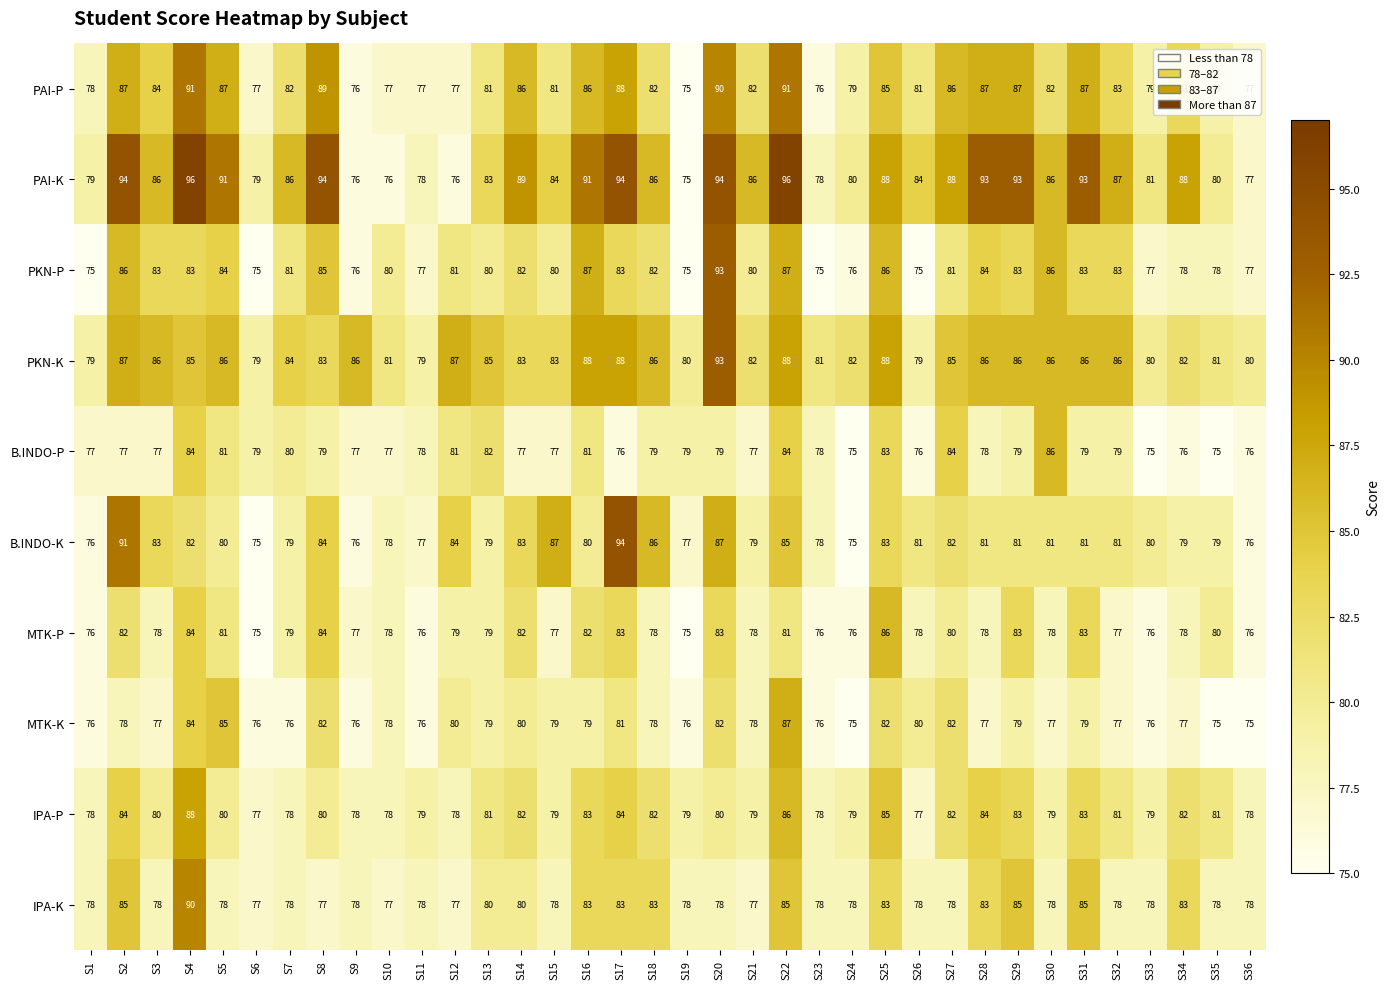

Which series has the largest range (max minus min)?

PAI-K